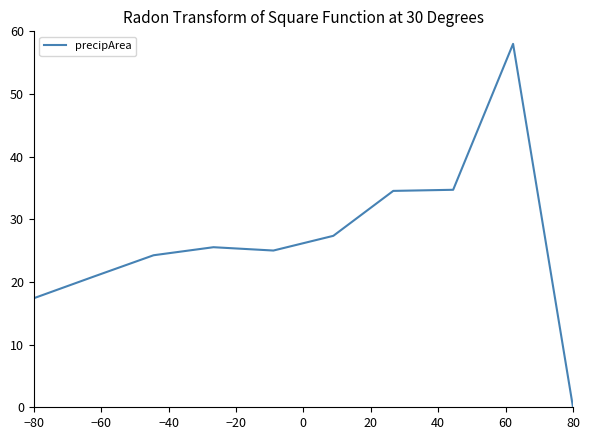

What is the greatest value displayed?

58.0